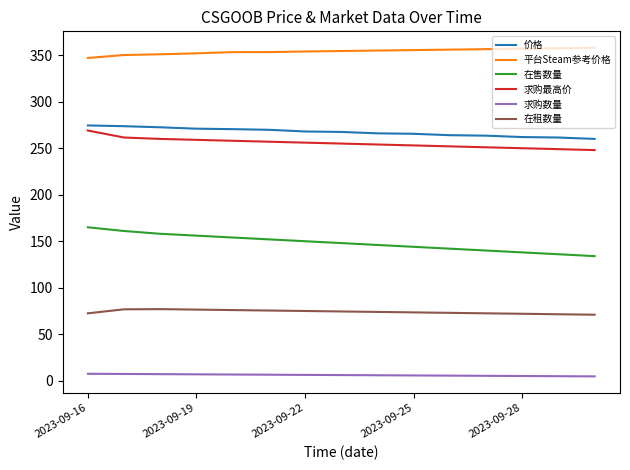

What is the maximum value for 价格?

274.5